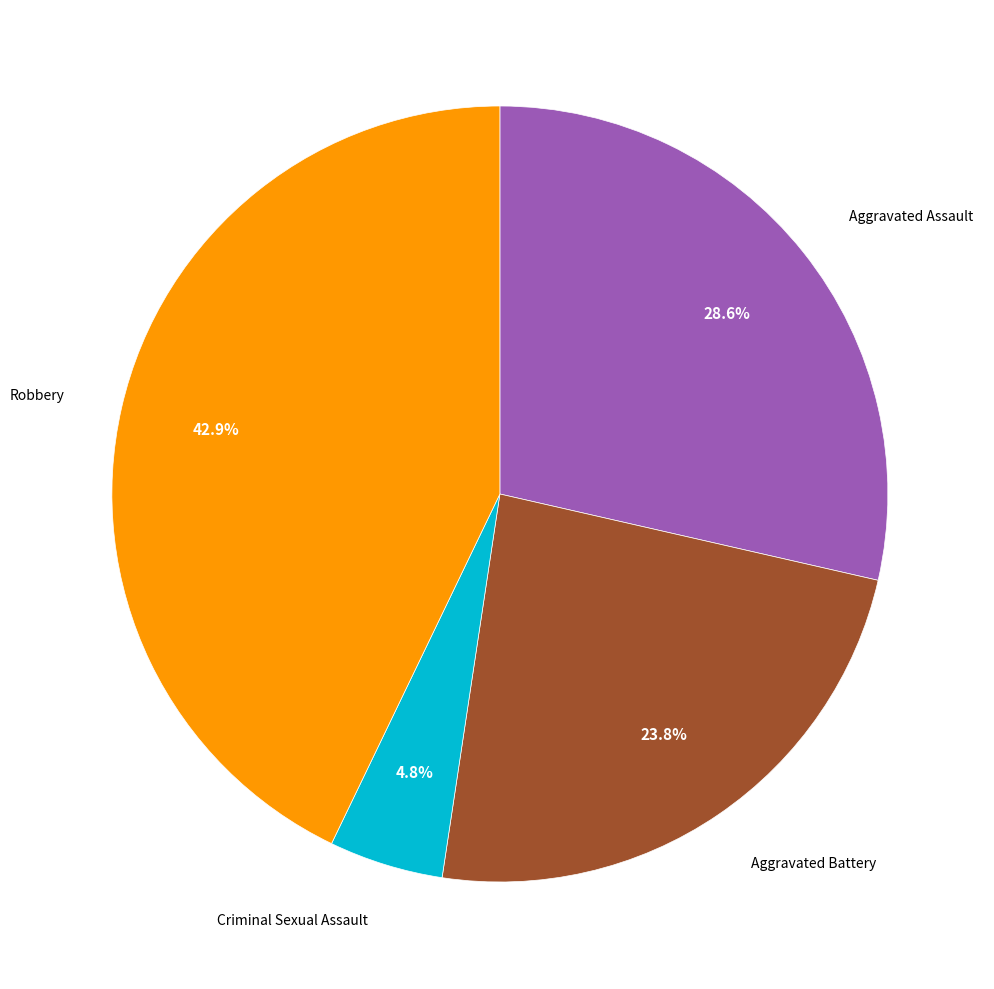

Is there a majority slice in this chart?

No